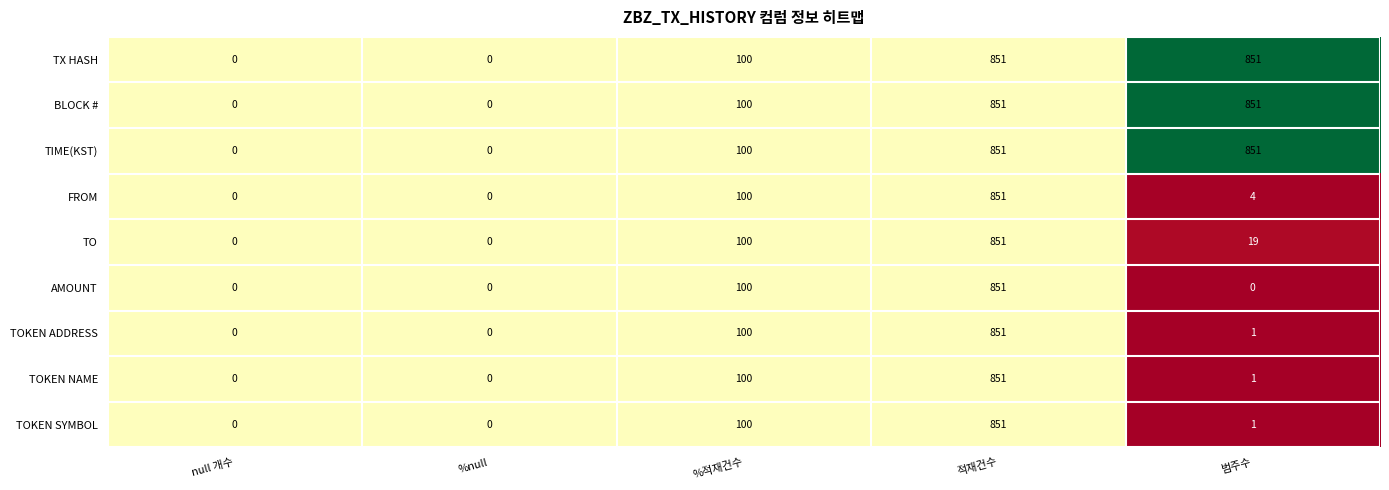

What is the maximum value shown in the chart?

851